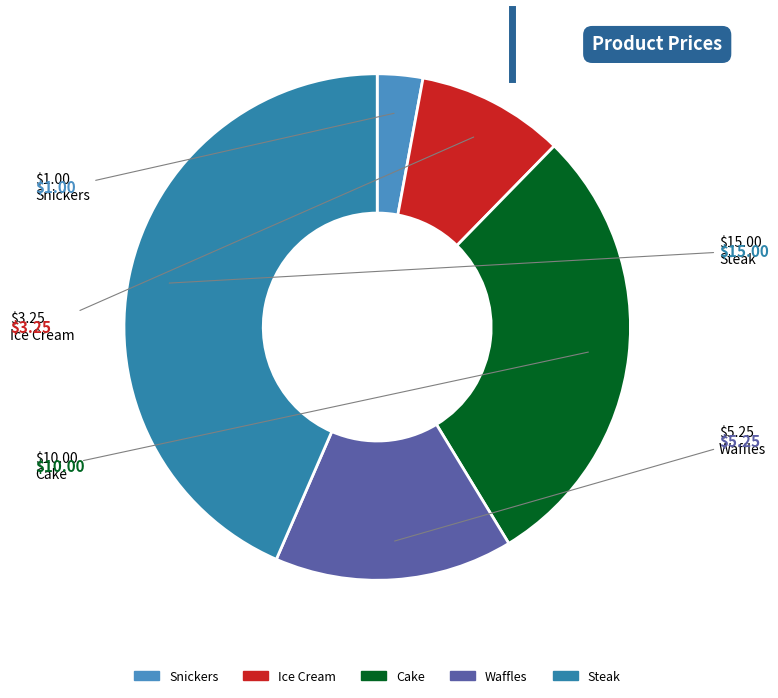

Which category has the smallest portion of the pie?

Snickers